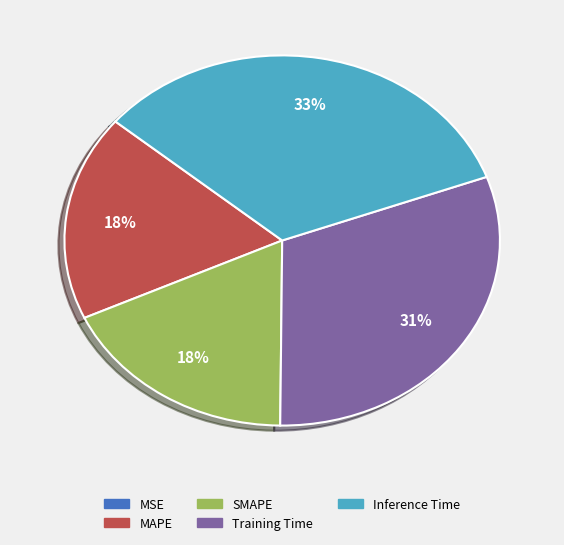

Which slice is the largest?

Inference Time